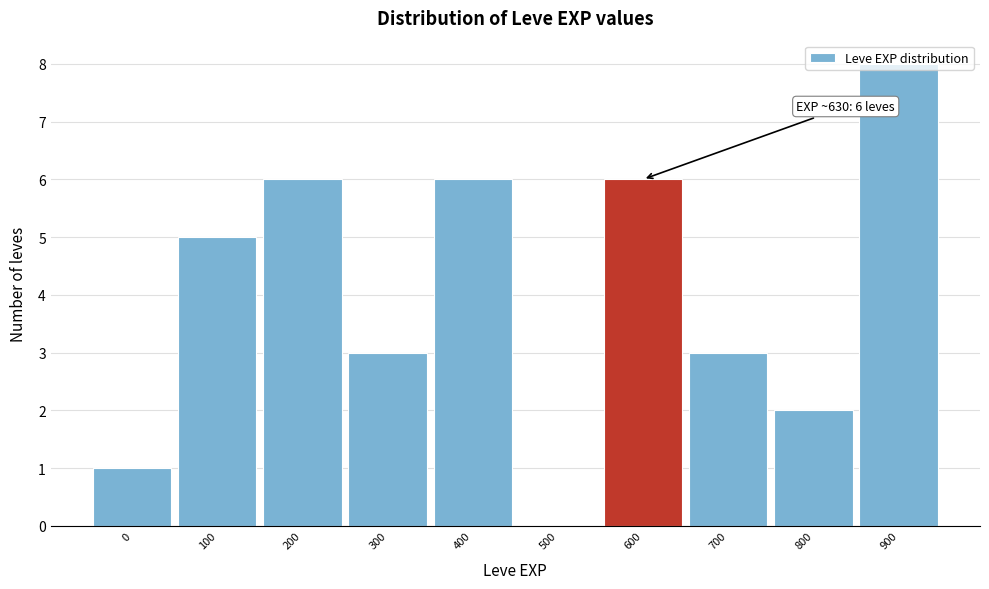

What is the ratio of the value at 0 to the value at 300?

0.3